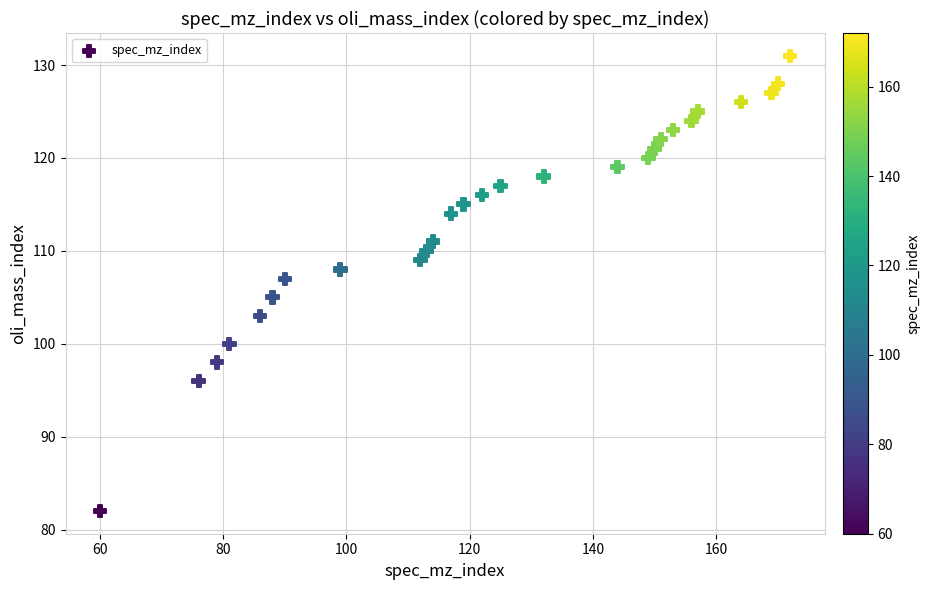

What is the range of Y values (max minus min)?

49